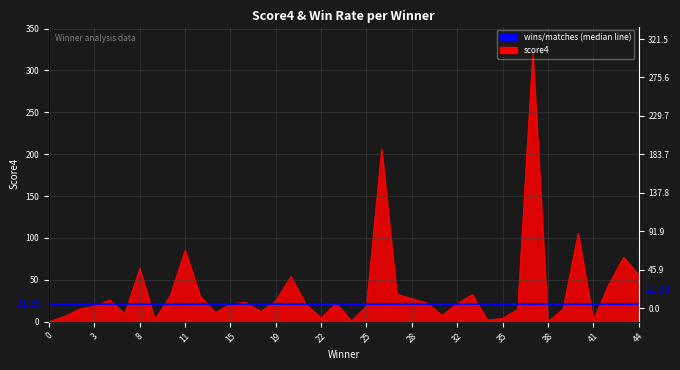

What value does the data have at 35?

4.0